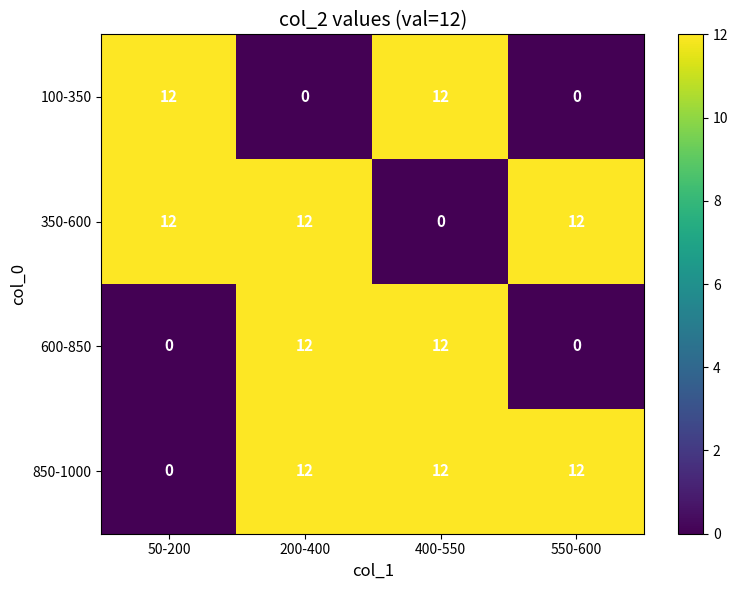

What is the approximate value of 600-850 at 400-550?

12